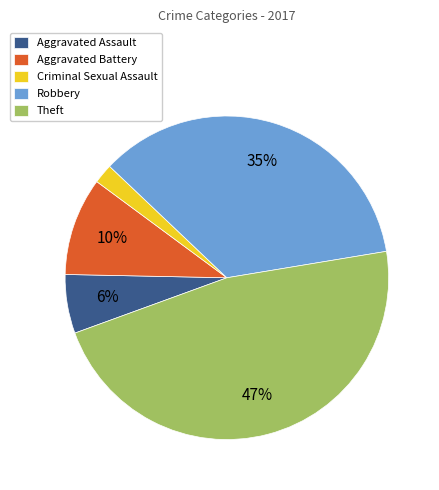

How many slices are in this pie chart?

5